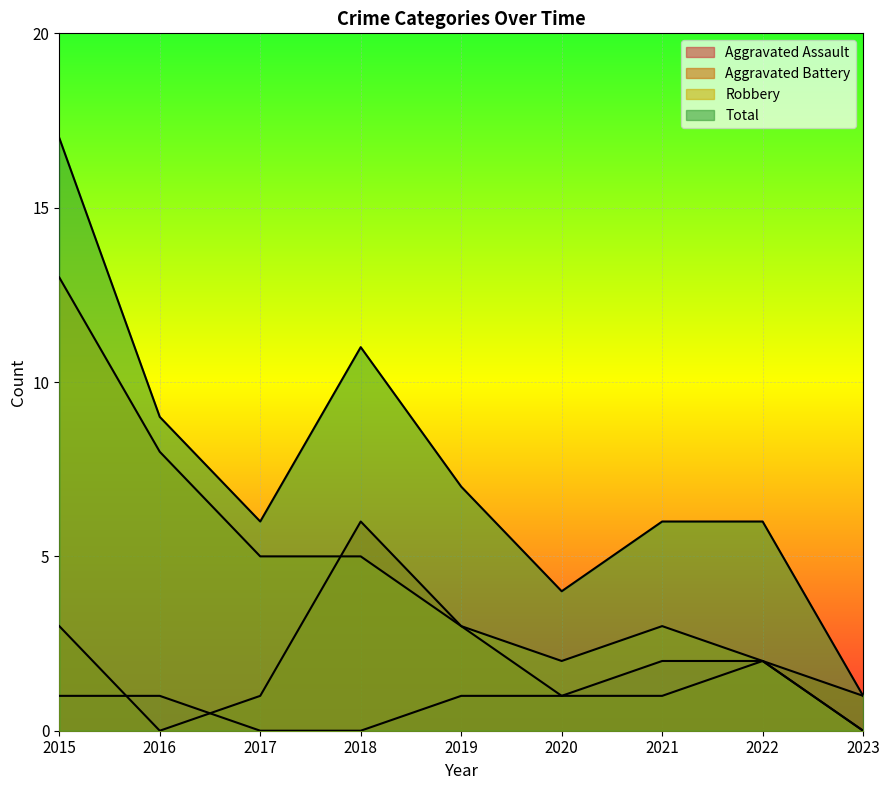

True or false: Aggravated Battery and Total cross at least once.

False